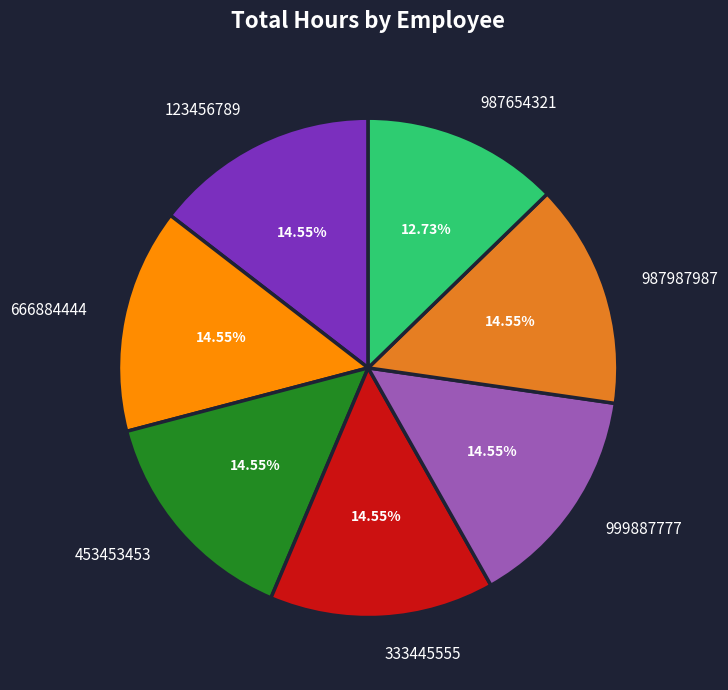

The 453453453 slice represents 15% of the pie. True or false?

True